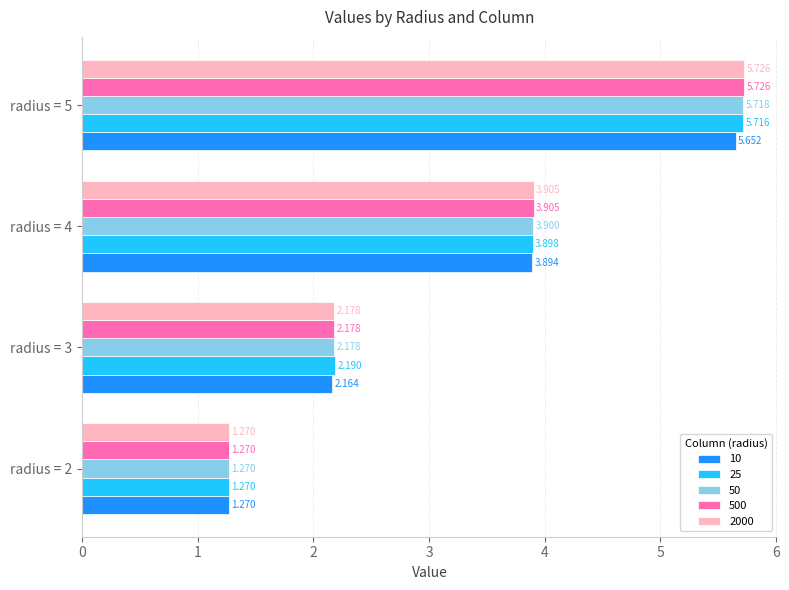

What are all the series names shown in the legend?

10, 25, 50, 500, 2000